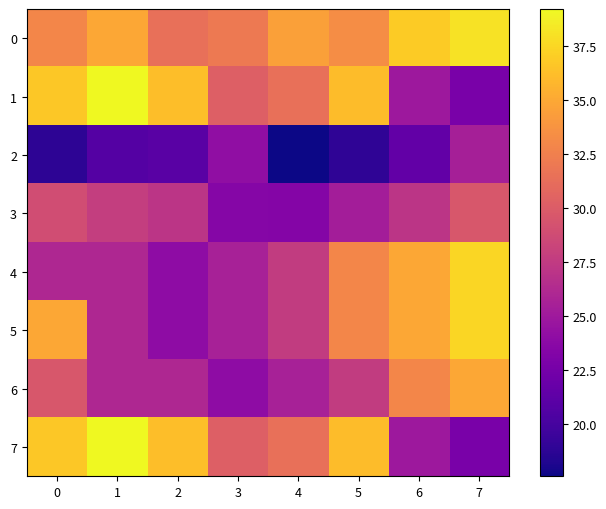

Which series has the widest spread of values?

1